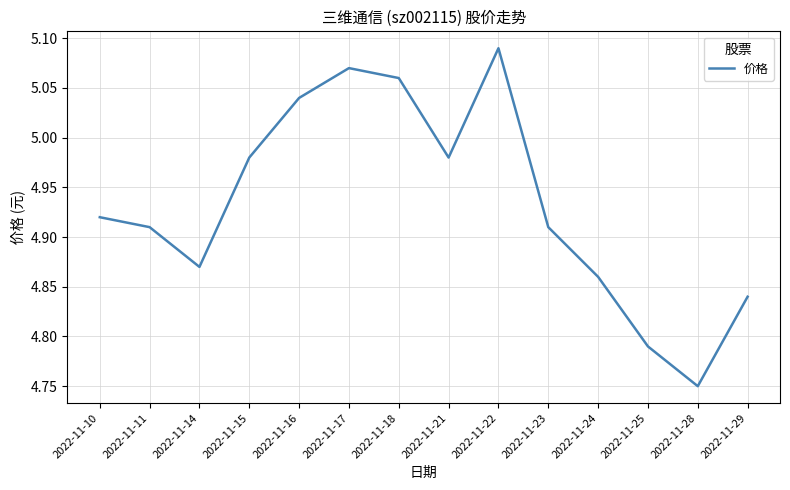

The value at 2022-11-15 is 6.7. True or false?

False